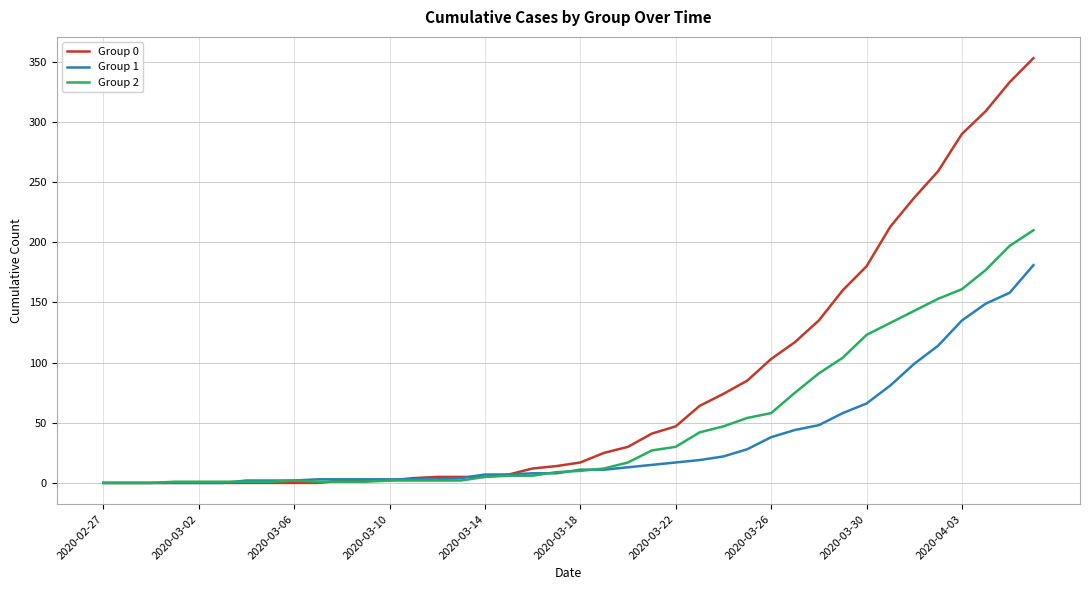

Which series has the largest total across all categories?

Group 0